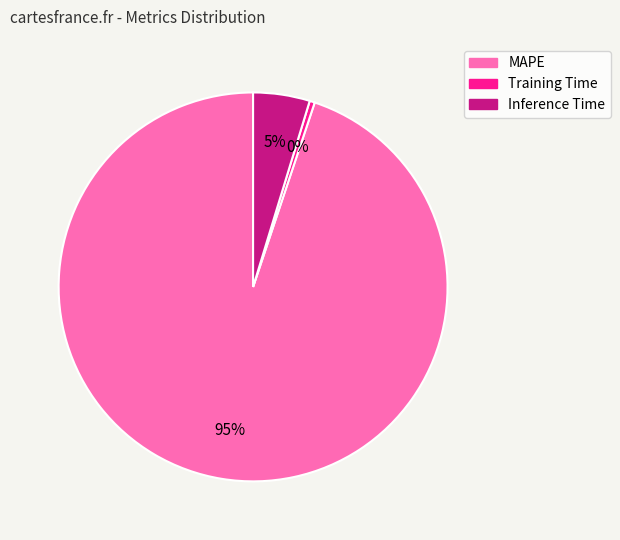

How many segments does this pie chart have?

3